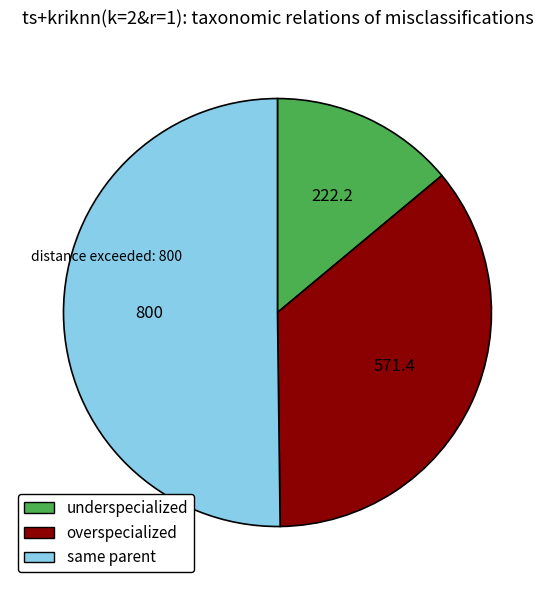

Rank the categories by value from lowest to highest.

underspecialized, overspecialized, same parent